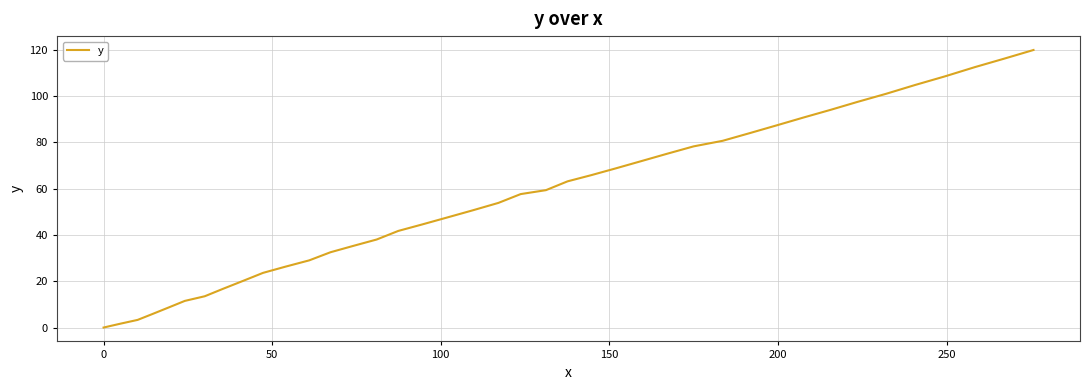

What is the greatest value displayed?

119.8